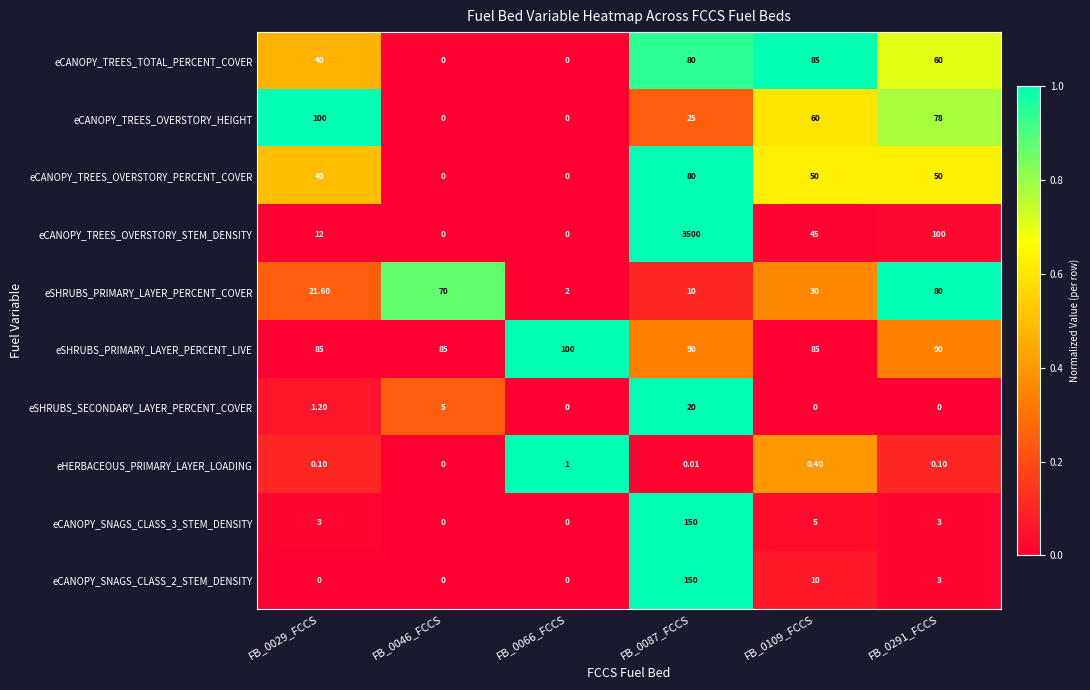

Which series has the largest range (max minus min)?

eCANOPY_TREES_OVERSTORY_STEM_DENSITY